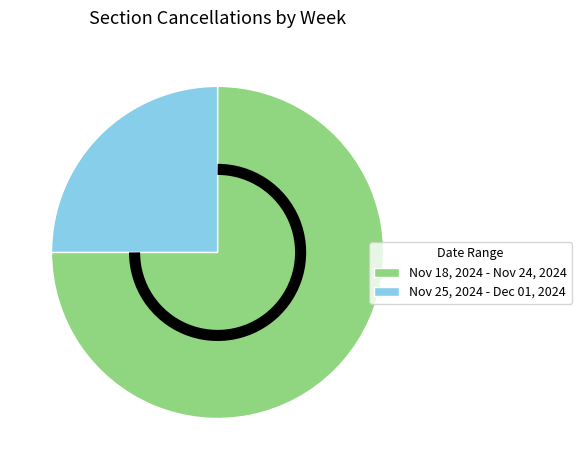

What is the majority slice?

Nov 18, 2024 - Nov 24, 2024